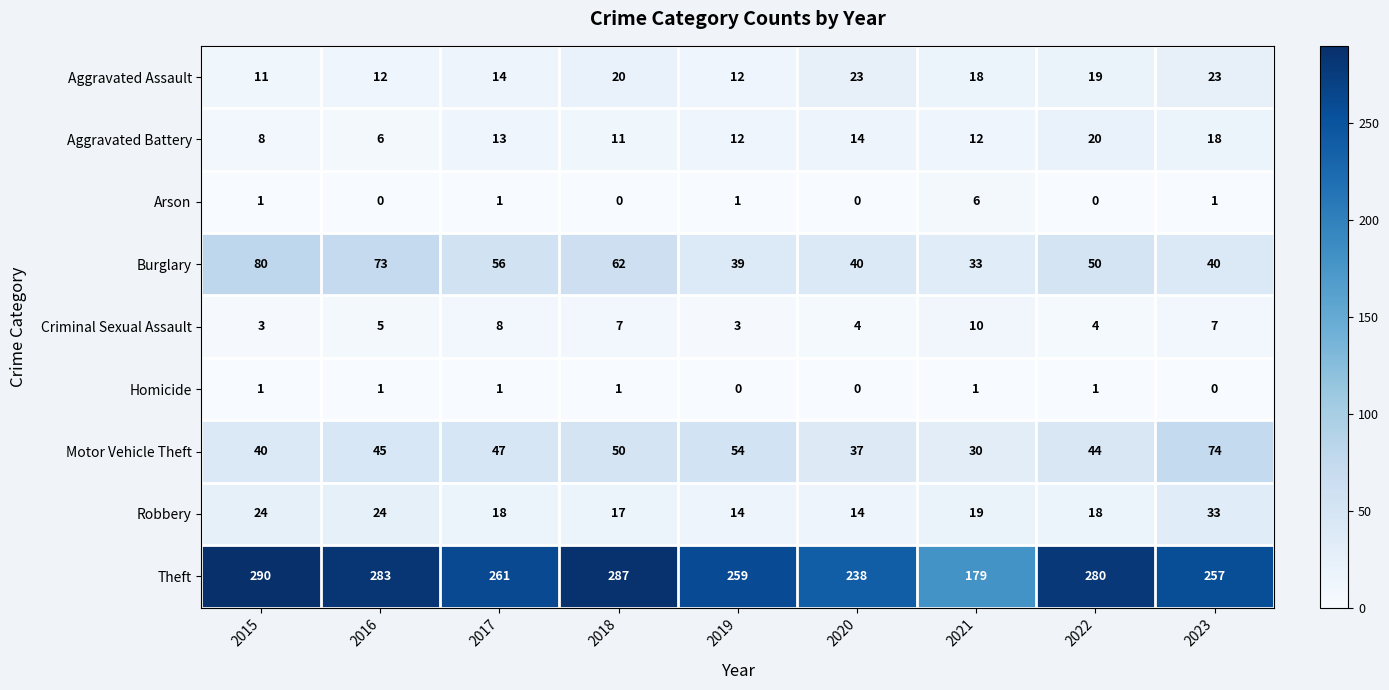

At how many categories does at least one series exceed 180?

8